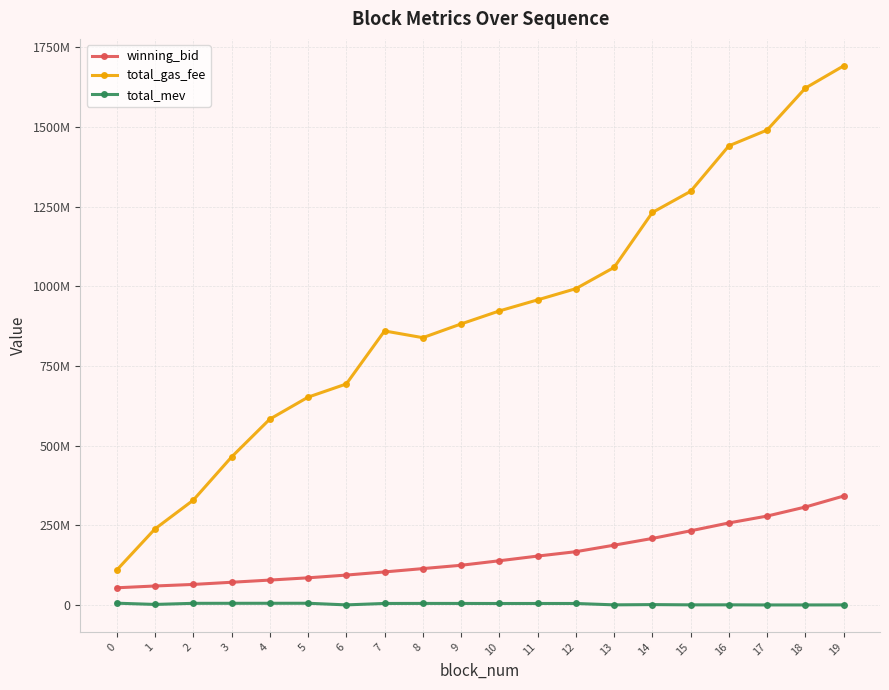

What are all the series names shown in the legend?

winning_bid, total_gas_fee, total_mev